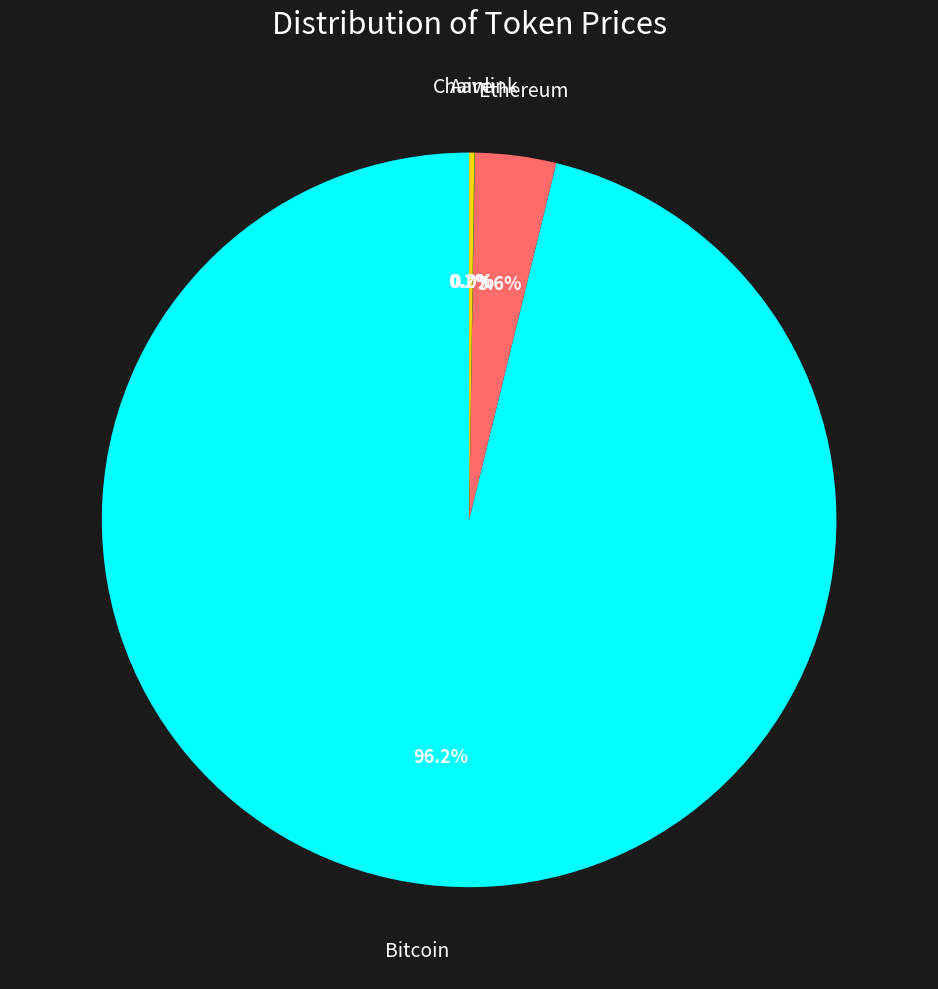

Is there any slice that represents more than half of the pie?

Yes